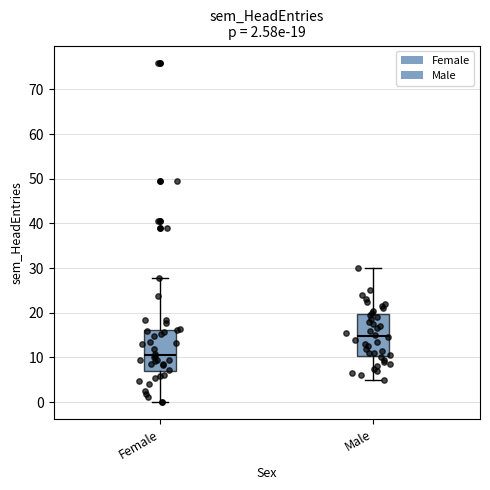

Which box's median line is the highest?

Male